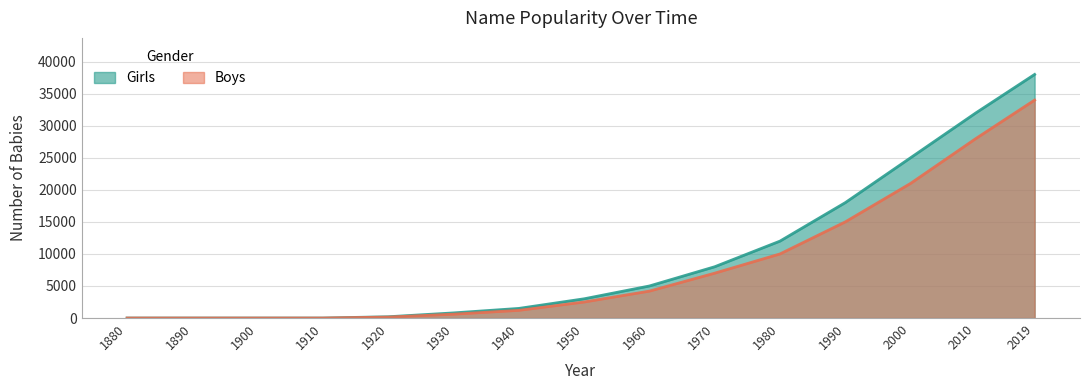

Rank the categories by Boys value from lowest to highest.

1880, 1890, 1900, 1910, 1920, 1930, 1940, 1950, 1960, 1970, 1980, 1990, 2000, 2010, 2019